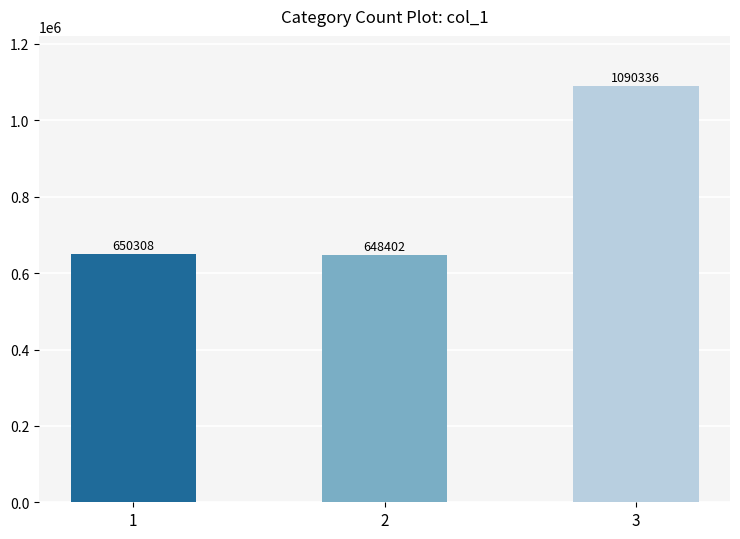

How many data points are less than 650308?

1